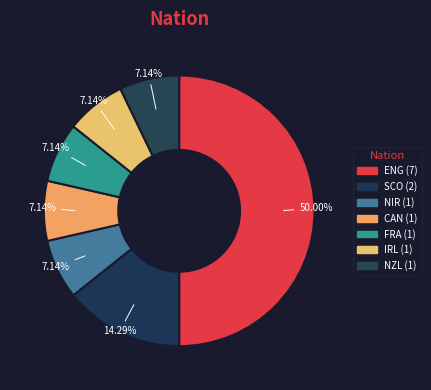

How many slices are in this pie chart?

7